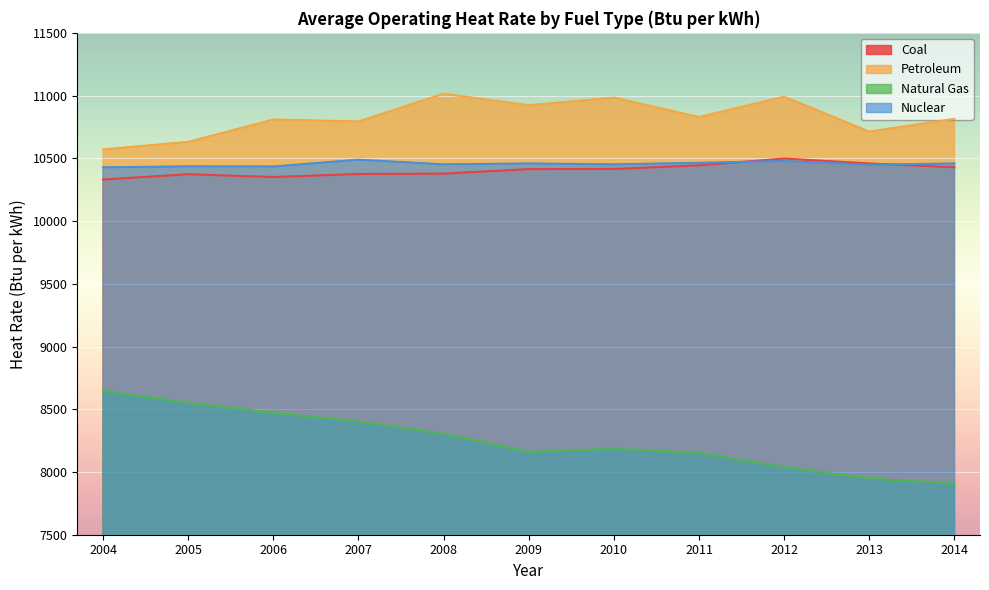

At 2009, list the series in order from largest to smallest.

Petroleum, Nuclear, Coal, Natural Gas